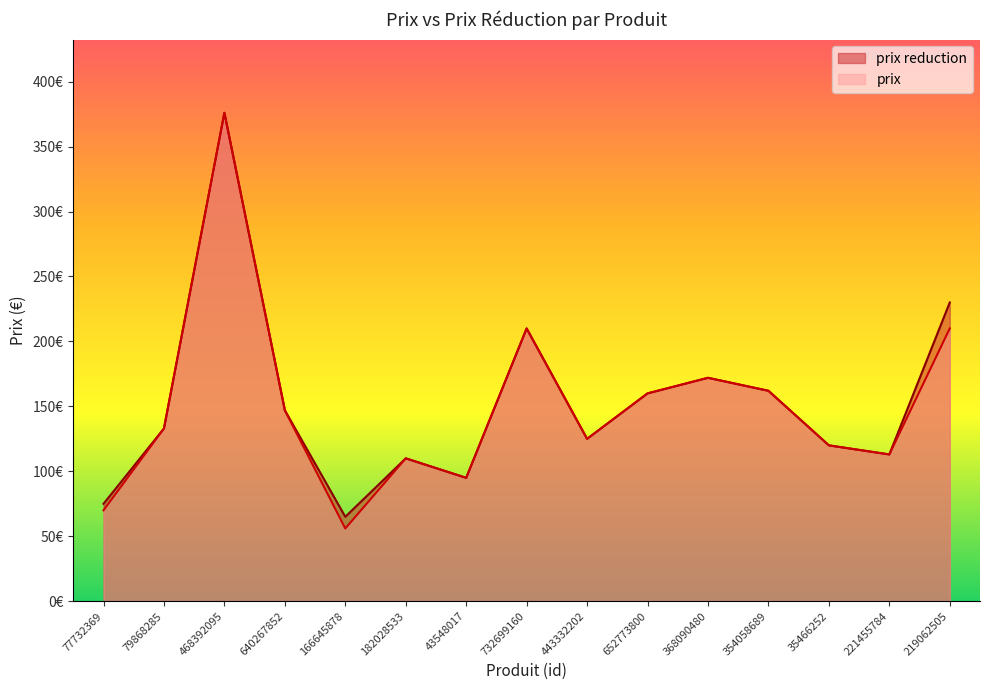

True or false: prix and prix reduction cross at least once.

False